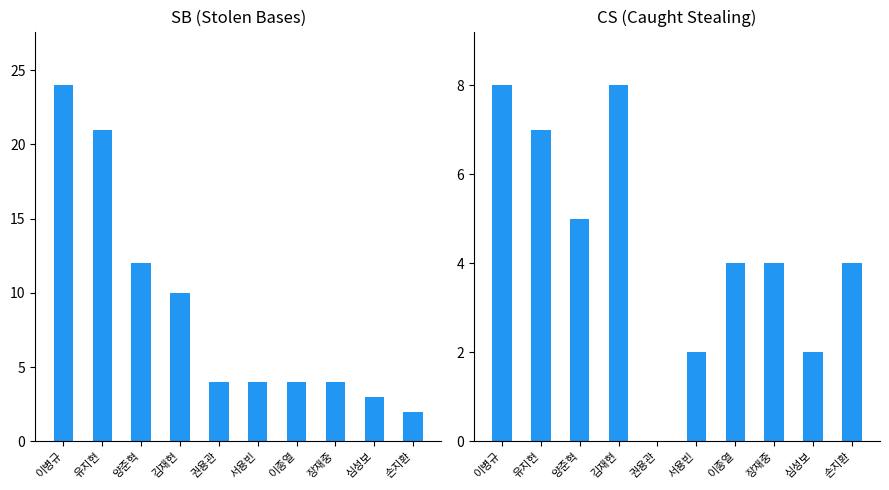

Between 양준혁 and 손지환, which series saw the biggest shift?

SB